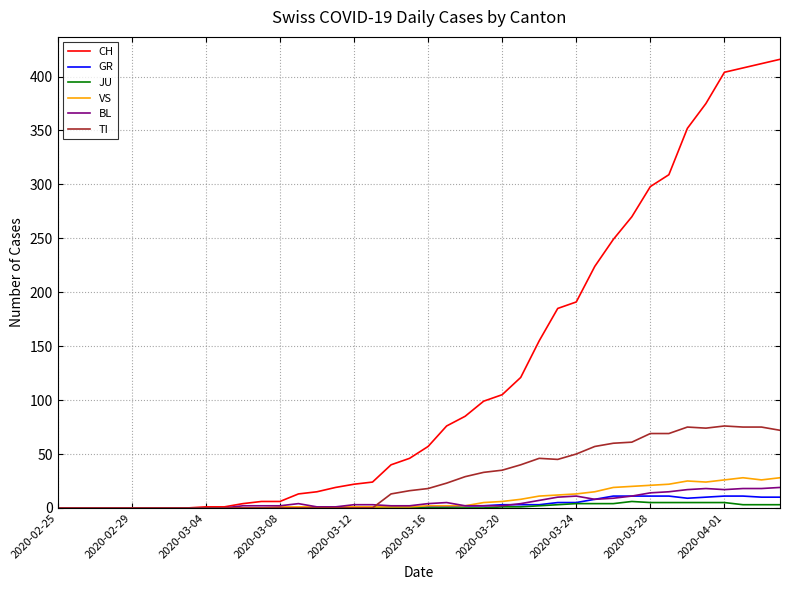

What is the maximum value for GR?

11